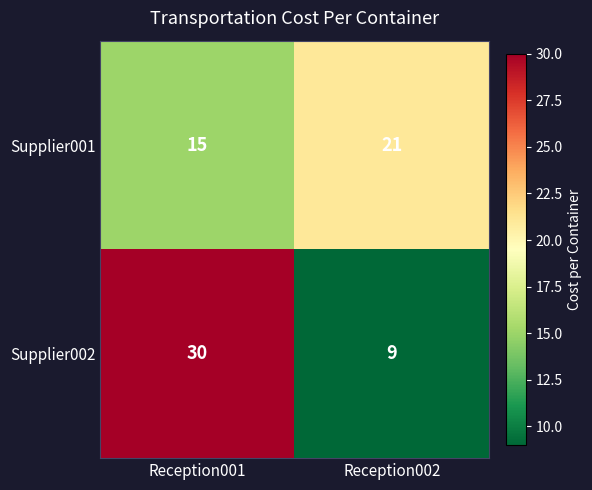

At how many categories does at least one series exceed 17?

2